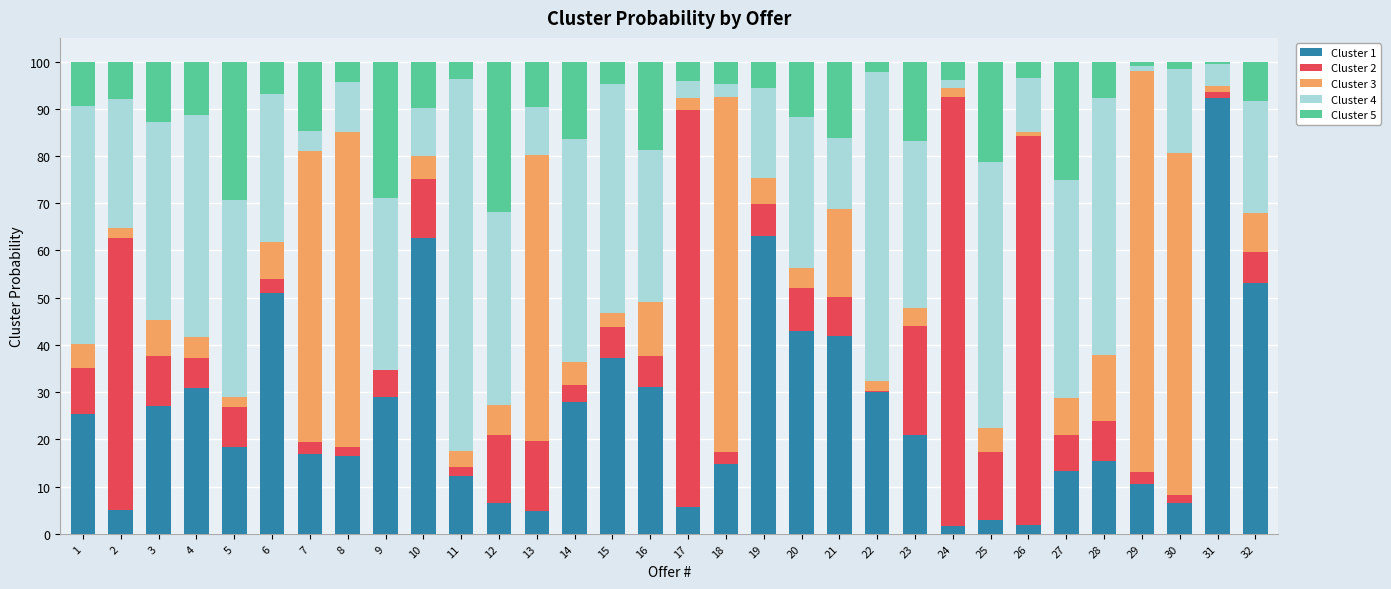

What is the highest value of the Cluster 1 series?

92.4